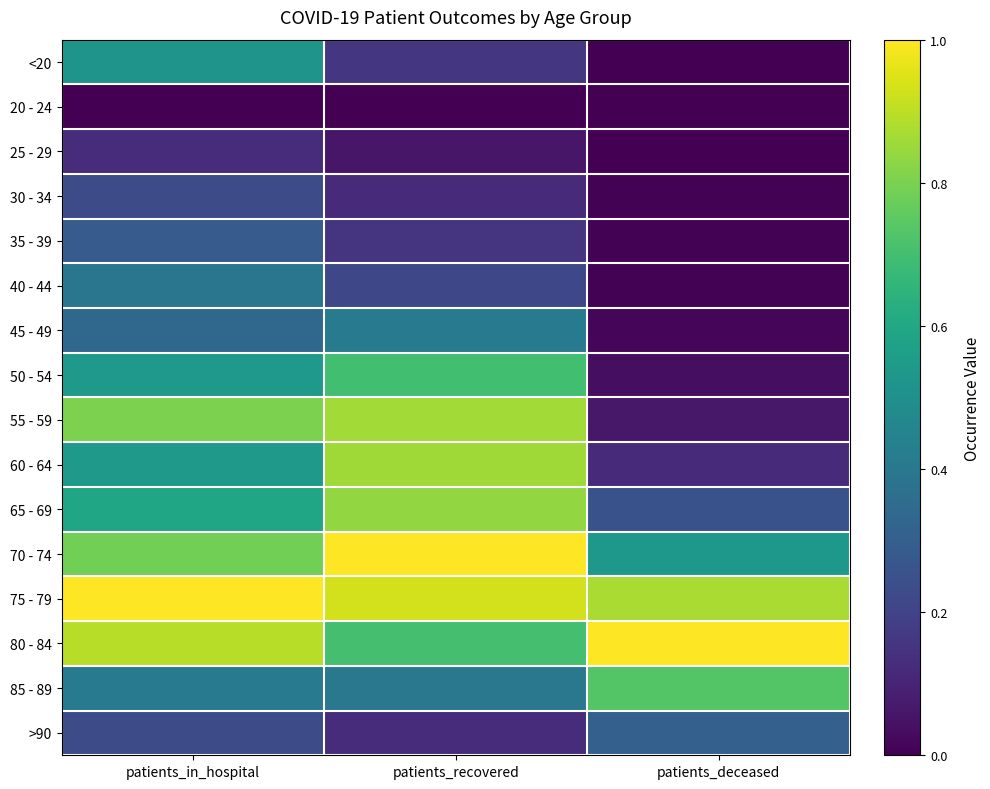

What is the greatest value displayed?

1.0